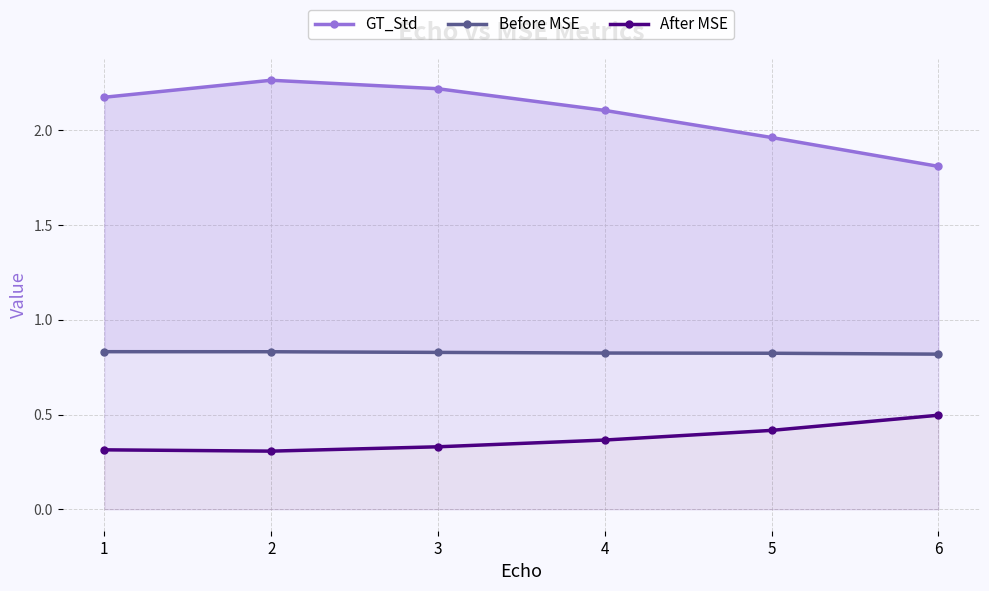

How many data points in GT_Std are less than 2?

2